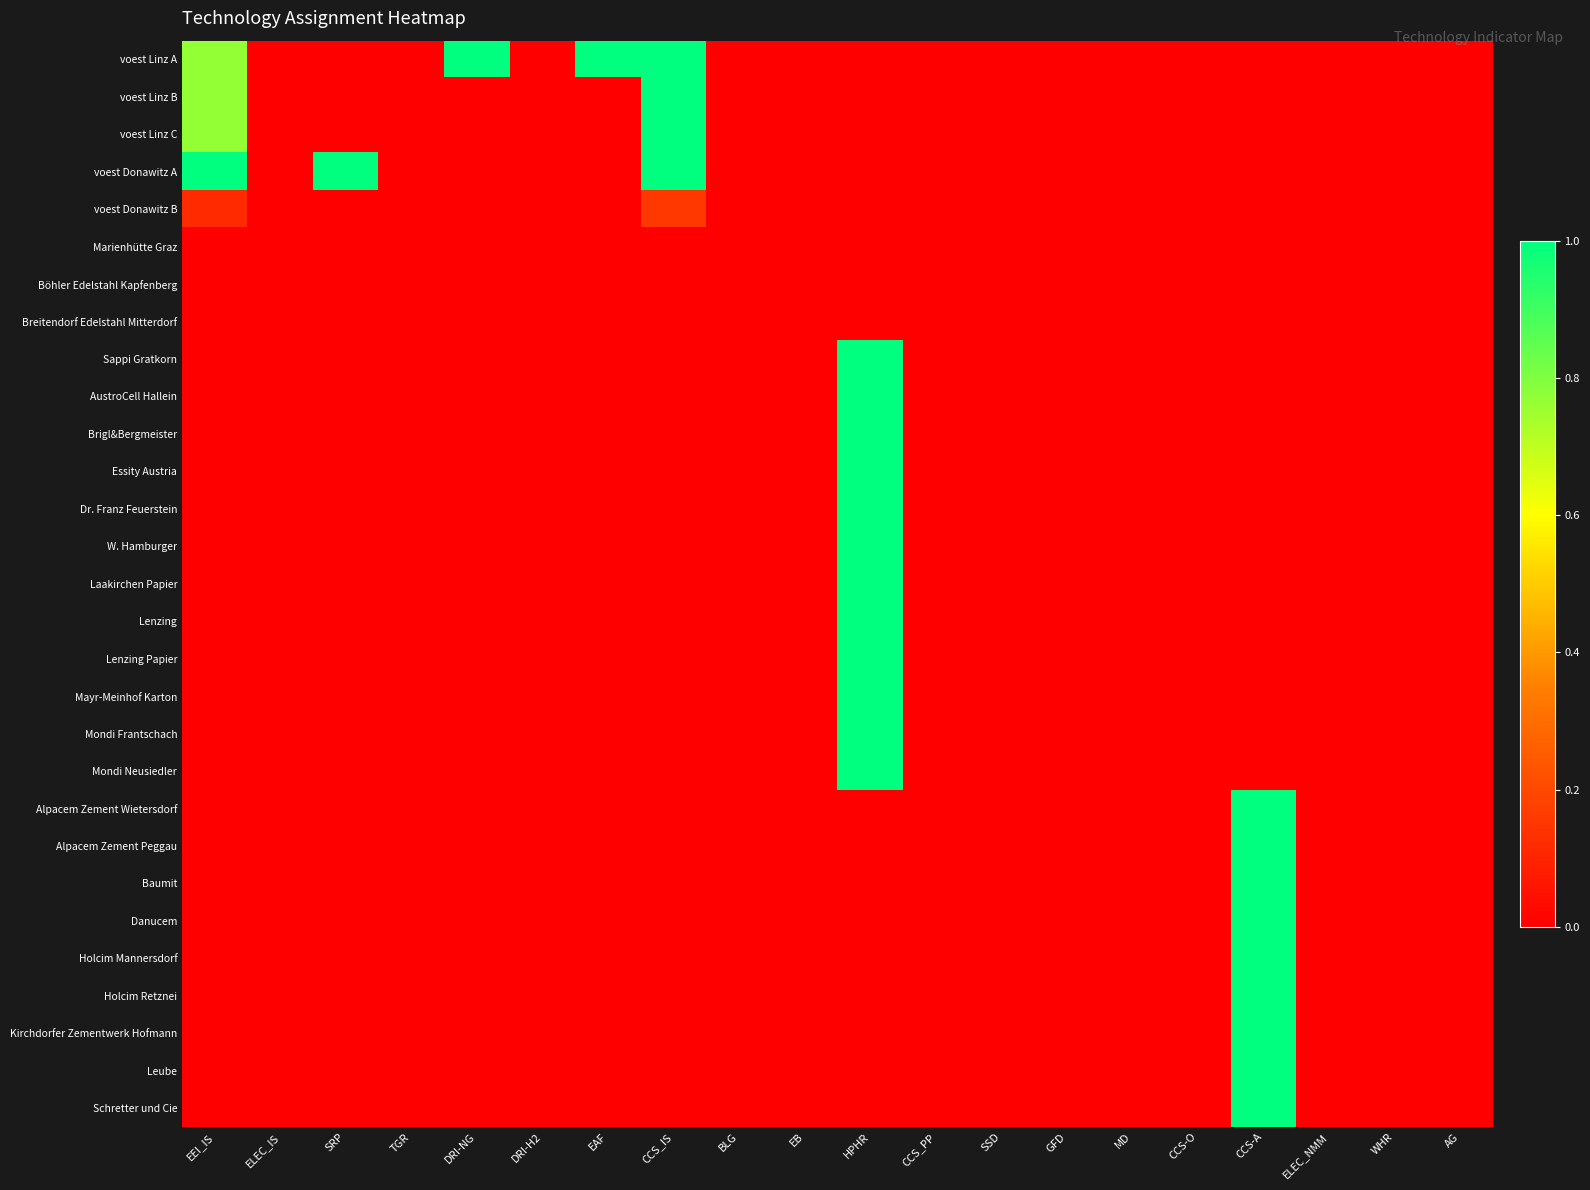

Reading left to right, what are all the values shown in this chart?

voest Linz A: EEI_IS=0.8	ELEC_IS=0.0	SRP=0.0	TGR=0.0	DRI-NG=1.0	DRI-H2=0.0	EAF=1.0	CCS_IS=1.0	BLG=0.0	EB=0.0	HPHR=0.0	CCS_PP=0.0	SSD=0.0	GFD=0.0	MD=0.0	CCS-O=0.0	CCS-A=0.0	ELEC_NMM=0.0	WHR=0.0	AG=0.0
voest Linz B: EEI_IS=0.8	ELEC_IS=0.0	SRP=0.0	TGR=0.0	DRI-NG=0.0	DRI-H2=0.0	EAF=0.0	CCS_IS=1.0	BLG=0.0	EB=0.0	HPHR=0.0	CCS_PP=0.0	SSD=0.0	GFD=0.0	MD=0.0	CCS-O=0.0	CCS-A=0.0	ELEC_NMM=0.0	WHR=0.0	AG=0.0
voest Linz C: EEI_IS=0.8	ELEC_IS=0.0	SRP=0.0	TGR=0.0	DRI-NG=0.0	DRI-H2=0.0	EAF=0.0	CCS_IS=1.0	BLG=0.0	EB=0.0	HPHR=0.0	CCS_PP=0.0	SSD=0.0	GFD=0.0	MD=0.0	CCS-O=0.0	CCS-A=0.0	ELEC_NMM=0.0	WHR=0.0	AG=0.0
voest Donawitz A: EEI_IS=1.0	ELEC_IS=0.0	SRP=1.0	TGR=0.0	DRI-NG=0.0	DRI-H2=0.0	EAF=0.0	CCS_IS=1.0	BLG=0.0	EB=0.0	HPHR=0.0	CCS_PP=0.0	SSD=0.0	GFD=0.0	MD=0.0	CCS-O=0.0	CCS-A=0.0	ELEC_NMM=0.0	WHR=0.0	AG=0.0
voest Donawitz B: EEI_IS=0.1	ELEC_IS=0.0	SRP=0.0	TGR=0.0	DRI-NG=0.0	DRI-H2=0.0	EAF=0.0	CCS_IS=0.2	BLG=0.0	EB=0.0	HPHR=0.0	CCS_PP=0.0	SSD=0.0	GFD=0.0	MD=0.0	CCS-O=0.0	CCS-A=0.0	ELEC_NMM=0.0	WHR=0.0	AG=0.0
Marienhütte Graz: EEI_IS=0.0	ELEC_IS=0.0	SRP=0.0	TGR=0.0	DRI-NG=0.0	DRI-H2=0.0	EAF=0.0	CCS_IS=0.0	BLG=0.0	EB=0.0	HPHR=0.0	CCS_PP=0.0	SSD=0.0	GFD=0.0	MD=0.0	CCS-O=0.0	CCS-A=0.0	ELEC_NMM=0.0	WHR=0.0	AG=0.0
Böhler Edelstahl Kapfenberg: EEI_IS=0.0	ELEC_IS=0.0	SRP=0.0	TGR=0.0	DRI-NG=0.0	DRI-H2=0.0	EAF=0.0	CCS_IS=0.0	BLG=0.0	EB=0.0	HPHR=0.0	CCS_PP=0.0	SSD=0.0	GFD=0.0	MD=0.0	CCS-O=0.0	CCS-A=0.0	ELEC_NMM=0.0	WHR=0.0	AG=0.0
Breitendorf Edelstahl Mitterdorf: EEI_IS=0.0	ELEC_IS=0.0	SRP=0.0	TGR=0.0	DRI-NG=0.0	DRI-H2=0.0	EAF=0.0	CCS_IS=0.0	BLG=0.0	EB=0.0	HPHR=0.0	CCS_PP=0.0	SSD=0.0	GFD=0.0	MD=0.0	CCS-O=0.0	CCS-A=0.0	ELEC_NMM=0.0	WHR=0.0	AG=0.0
Sappi Gratkorn: EEI_IS=0.0	ELEC_IS=0.0	SRP=0.0	TGR=0.0	DRI-NG=0.0	DRI-H2=0.0	EAF=0.0	CCS_IS=0.0	BLG=0.0	EB=0.0	HPHR=1.0	CCS_PP=0.0	SSD=0.0	GFD=0.0	MD=0.0	CCS-O=0.0	CCS-A=0.0	ELEC_NMM=0.0	WHR=0.0	AG=0.0
AustroCell Hallein: EEI_IS=0.0	ELEC_IS=0.0	SRP=0.0	TGR=0.0	DRI-NG=0.0	DRI-H2=0.0	EAF=0.0	CCS_IS=0.0	BLG=0.0	EB=0.0	HPHR=1.0	CCS_PP=0.0	SSD=0.0	GFD=0.0	MD=0.0	CCS-O=0.0	CCS-A=0.0	ELEC_NMM=0.0	WHR=0.0	AG=0.0
Brigl&Bergmeister: EEI_IS=0.0	ELEC_IS=0.0	SRP=0.0	TGR=0.0	DRI-NG=0.0	DRI-H2=0.0	EAF=0.0	CCS_IS=0.0	BLG=0.0	EB=0.0	HPHR=1.0	CCS_PP=0.0	SSD=0.0	GFD=0.0	MD=0.0	CCS-O=0.0	CCS-A=0.0	ELEC_NMM=0.0	WHR=0.0	AG=0.0
Essity Austria: EEI_IS=0.0	ELEC_IS=0.0	SRP=0.0	TGR=0.0	DRI-NG=0.0	DRI-H2=0.0	EAF=0.0	CCS_IS=0.0	BLG=0.0	EB=0.0	HPHR=1.0	CCS_PP=0.0	SSD=0.0	GFD=0.0	MD=0.0	CCS-O=0.0	CCS-A=0.0	ELEC_NMM=0.0	WHR=0.0	AG=0.0
Dr. Franz Feuerstein: EEI_IS=0.0	ELEC_IS=0.0	SRP=0.0	TGR=0.0	DRI-NG=0.0	DRI-H2=0.0	EAF=0.0	CCS_IS=0.0	BLG=0.0	EB=0.0	HPHR=1.0	CCS_PP=0.0	SSD=0.0	GFD=0.0	MD=0.0	CCS-O=0.0	CCS-A=0.0	ELEC_NMM=0.0	WHR=0.0	AG=0.0
W. Hamburger: EEI_IS=0.0	ELEC_IS=0.0	SRP=0.0	TGR=0.0	DRI-NG=0.0	DRI-H2=0.0	EAF=0.0	CCS_IS=0.0	BLG=0.0	EB=0.0	HPHR=1.0	CCS_PP=0.0	SSD=0.0	GFD=0.0	MD=0.0	CCS-O=0.0	CCS-A=0.0	ELEC_NMM=0.0	WHR=0.0	AG=0.0
Laakirchen Papier: EEI_IS=0.0	ELEC_IS=0.0	SRP=0.0	TGR=0.0	DRI-NG=0.0	DRI-H2=0.0	EAF=0.0	CCS_IS=0.0	BLG=0.0	EB=0.0	HPHR=1.0	CCS_PP=0.0	SSD=0.0	GFD=0.0	MD=0.0	CCS-O=0.0	CCS-A=0.0	ELEC_NMM=0.0	WHR=0.0	AG=0.0
Lenzing: EEI_IS=0.0	ELEC_IS=0.0	SRP=0.0	TGR=0.0	DRI-NG=0.0	DRI-H2=0.0	EAF=0.0	CCS_IS=0.0	BLG=0.0	EB=0.0	HPHR=1.0	CCS_PP=0.0	SSD=0.0	GFD=0.0	MD=0.0	CCS-O=0.0	CCS-A=0.0	ELEC_NMM=0.0	WHR=0.0	AG=0.0
Lenzing Papier: EEI_IS=0.0	ELEC_IS=0.0	SRP=0.0	TGR=0.0	DRI-NG=0.0	DRI-H2=0.0	EAF=0.0	CCS_IS=0.0	BLG=0.0	EB=0.0	HPHR=1.0	CCS_PP=0.0	SSD=0.0	GFD=0.0	MD=0.0	CCS-O=0.0	CCS-A=0.0	ELEC_NMM=0.0	WHR=0.0	AG=0.0
Mayr-Meinhof Karton: EEI_IS=0.0	ELEC_IS=0.0	SRP=0.0	TGR=0.0	DRI-NG=0.0	DRI-H2=0.0	EAF=0.0	CCS_IS=0.0	BLG=0.0	EB=0.0	HPHR=1.0	CCS_PP=0.0	SSD=0.0	GFD=0.0	MD=0.0	CCS-O=0.0	CCS-A=0.0	ELEC_NMM=0.0	WHR=0.0	AG=0.0
Mondi Frantschach: EEI_IS=0.0	ELEC_IS=0.0	SRP=0.0	TGR=0.0	DRI-NG=0.0	DRI-H2=0.0	EAF=0.0	CCS_IS=0.0	BLG=0.0	EB=0.0	HPHR=1.0	CCS_PP=0.0	SSD=0.0	GFD=0.0	MD=0.0	CCS-O=0.0	CCS-A=0.0	ELEC_NMM=0.0	WHR=0.0	AG=0.0
Mondi Neusiedler: EEI_IS=0.0	ELEC_IS=0.0	SRP=0.0	TGR=0.0	DRI-NG=0.0	DRI-H2=0.0	EAF=0.0	CCS_IS=0.0	BLG=0.0	EB=0.0	HPHR=1.0	CCS_PP=0.0	SSD=0.0	GFD=0.0	MD=0.0	CCS-O=0.0	CCS-A=0.0	ELEC_NMM=0.0	WHR=0.0	AG=0.0
Alpacem Zement Wietersdorf: EEI_IS=0.0	ELEC_IS=0.0	SRP=0.0	TGR=0.0	DRI-NG=0.0	DRI-H2=0.0	EAF=0.0	CCS_IS=0.0	BLG=0.0	EB=0.0	HPHR=0.0	CCS_PP=0.0	SSD=0.0	GFD=0.0	MD=0.0	CCS-O=0.0	CCS-A=1.0	ELEC_NMM=0.0	WHR=0.0	AG=0.0
Alpacem Zement Peggau: EEI_IS=0.0	ELEC_IS=0.0	SRP=0.0	TGR=0.0	DRI-NG=0.0	DRI-H2=0.0	EAF=0.0	CCS_IS=0.0	BLG=0.0	EB=0.0	HPHR=0.0	CCS_PP=0.0	SSD=0.0	GFD=0.0	MD=0.0	CCS-O=0.0	CCS-A=1.0	ELEC_NMM=0.0	WHR=0.0	AG=0.0
Baumit: EEI_IS=0.0	ELEC_IS=0.0	SRP=0.0	TGR=0.0	DRI-NG=0.0	DRI-H2=0.0	EAF=0.0	CCS_IS=0.0	BLG=0.0	EB=0.0	HPHR=0.0	CCS_PP=0.0	SSD=0.0	GFD=0.0	MD=0.0	CCS-O=0.0	CCS-A=1.0	ELEC_NMM=0.0	WHR=0.0	AG=0.0
Danucem: EEI_IS=0.0	ELEC_IS=0.0	SRP=0.0	TGR=0.0	DRI-NG=0.0	DRI-H2=0.0	EAF=0.0	CCS_IS=0.0	BLG=0.0	EB=0.0	HPHR=0.0	CCS_PP=0.0	SSD=0.0	GFD=0.0	MD=0.0	CCS-O=0.0	CCS-A=1.0	ELEC_NMM=0.0	WHR=0.0	AG=0.0
Holcim Mannersdorf: EEI_IS=0.0	ELEC_IS=0.0	SRP=0.0	TGR=0.0	DRI-NG=0.0	DRI-H2=0.0	EAF=0.0	CCS_IS=0.0	BLG=0.0	EB=0.0	HPHR=0.0	CCS_PP=0.0	SSD=0.0	GFD=0.0	MD=0.0	CCS-O=0.0	CCS-A=1.0	ELEC_NMM=0.0	WHR=0.0	AG=0.0
Holcim Retznei: EEI_IS=0.0	ELEC_IS=0.0	SRP=0.0	TGR=0.0	DRI-NG=0.0	DRI-H2=0.0	EAF=0.0	CCS_IS=0.0	BLG=0.0	EB=0.0	HPHR=0.0	CCS_PP=0.0	SSD=0.0	GFD=0.0	MD=0.0	CCS-O=0.0	CCS-A=1.0	ELEC_NMM=0.0	WHR=0.0	AG=0.0
Kirchdorfer Zementwerk Hofmann: EEI_IS=0.0	ELEC_IS=0.0	SRP=0.0	TGR=0.0	DRI-NG=0.0	DRI-H2=0.0	EAF=0.0	CCS_IS=0.0	BLG=0.0	EB=0.0	HPHR=0.0	CCS_PP=0.0	SSD=0.0	GFD=0.0	MD=0.0	CCS-O=0.0	CCS-A=1.0	ELEC_NMM=0.0	WHR=0.0	AG=0.0
Leube: EEI_IS=0.0	ELEC_IS=0.0	SRP=0.0	TGR=0.0	DRI-NG=0.0	DRI-H2=0.0	EAF=0.0	CCS_IS=0.0	BLG=0.0	EB=0.0	HPHR=0.0	CCS_PP=0.0	SSD=0.0	GFD=0.0	MD=0.0	CCS-O=0.0	CCS-A=1.0	ELEC_NMM=0.0	WHR=0.0	AG=0.0
Schretter und Cie: EEI_IS=0.0	ELEC_IS=0.0	SRP=0.0	TGR=0.0	DRI-NG=0.0	DRI-H2=0.0	EAF=0.0	CCS_IS=0.0	BLG=0.0	EB=0.0	HPHR=0.0	CCS_PP=0.0	SSD=0.0	GFD=0.0	MD=0.0	CCS-O=0.0	CCS-A=1.0	ELEC_NMM=0.0	WHR=0.0	AG=0.0